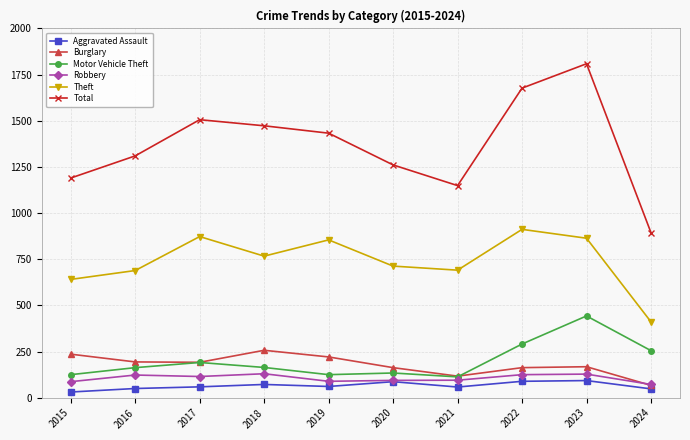

How many lines are shown in the chart?

6